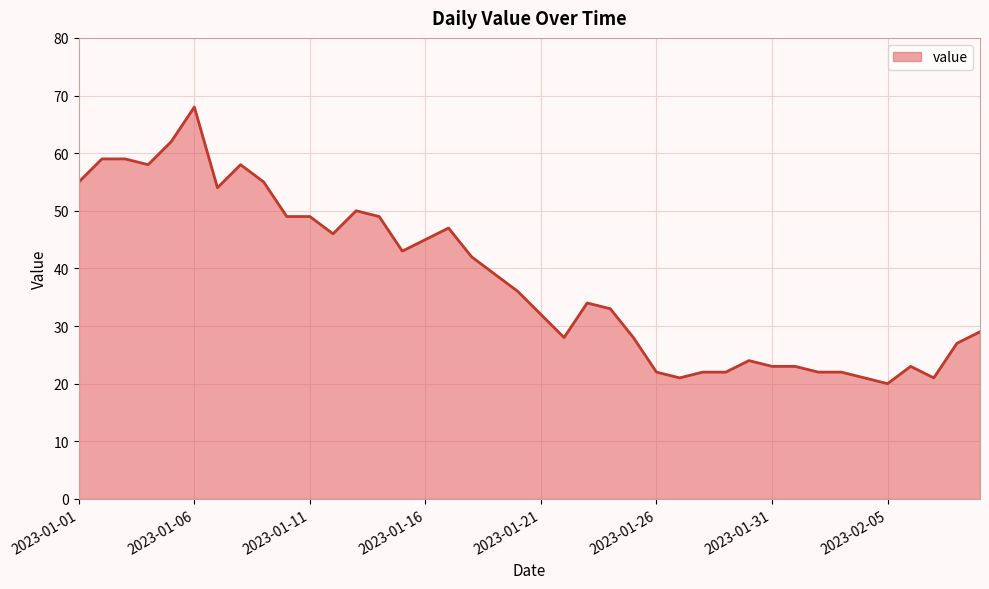

What is the minimum value shown in the chart?

20